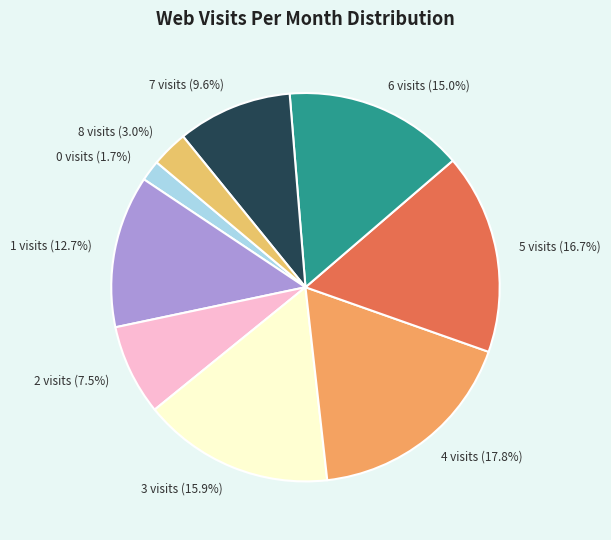

Rank the categories by value from highest to lowest.

4 visits (17.8%), 5 visits (16.7%), 3 visits (15.9%), 6 visits (15.0%), 1 visits (12.7%), 7 visits (9.6%), 2 visits (7.5%), 8 visits (3.0%), 0 visits (1.7%)